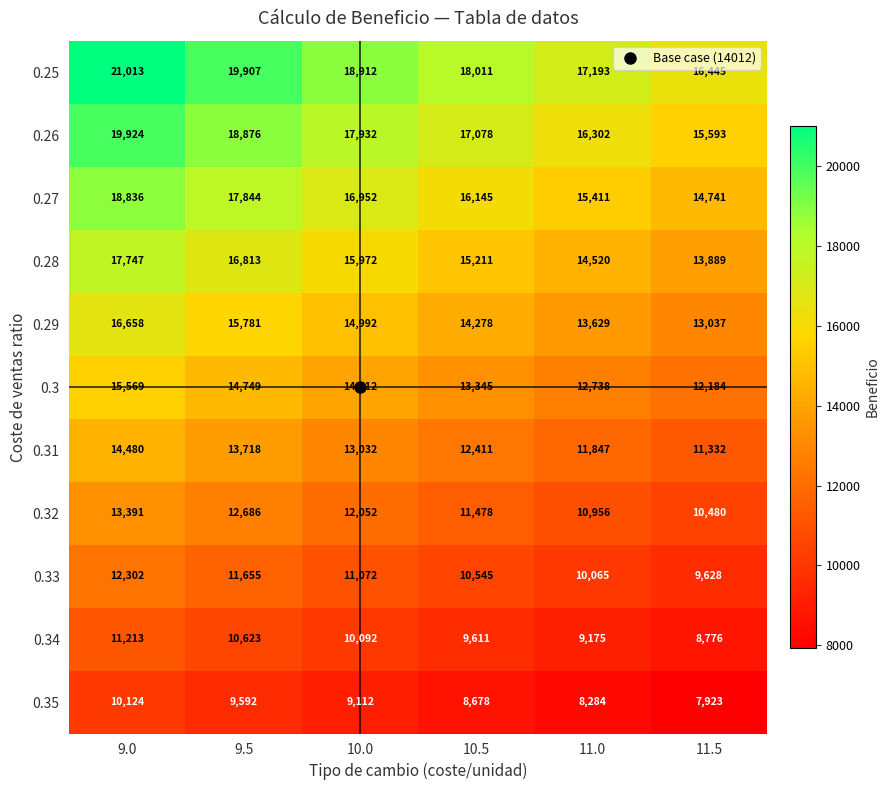

Rank the series by their maximum value, from highest to lowest.

0.25, 0.26, 0.27, 0.28, 0.29, 0.3, 0.31, 0.32, 0.33, 0.34, 0.35